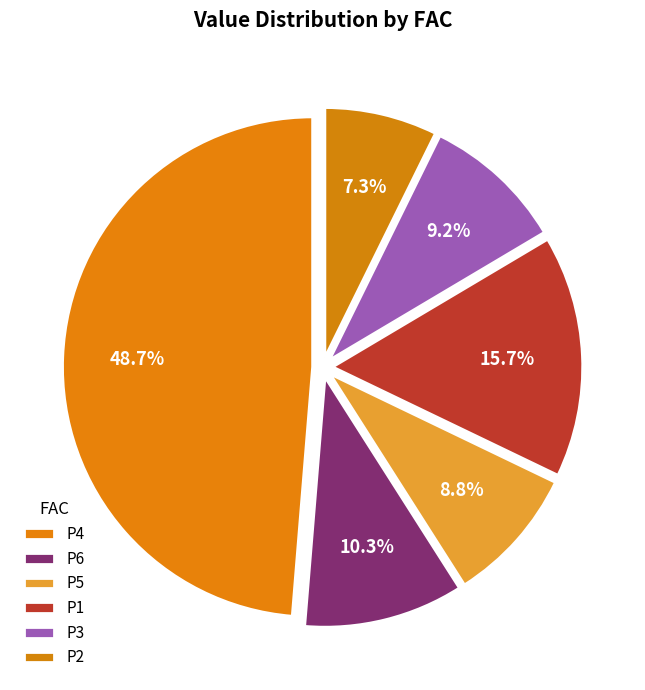

Is there a majority slice in this chart?

No